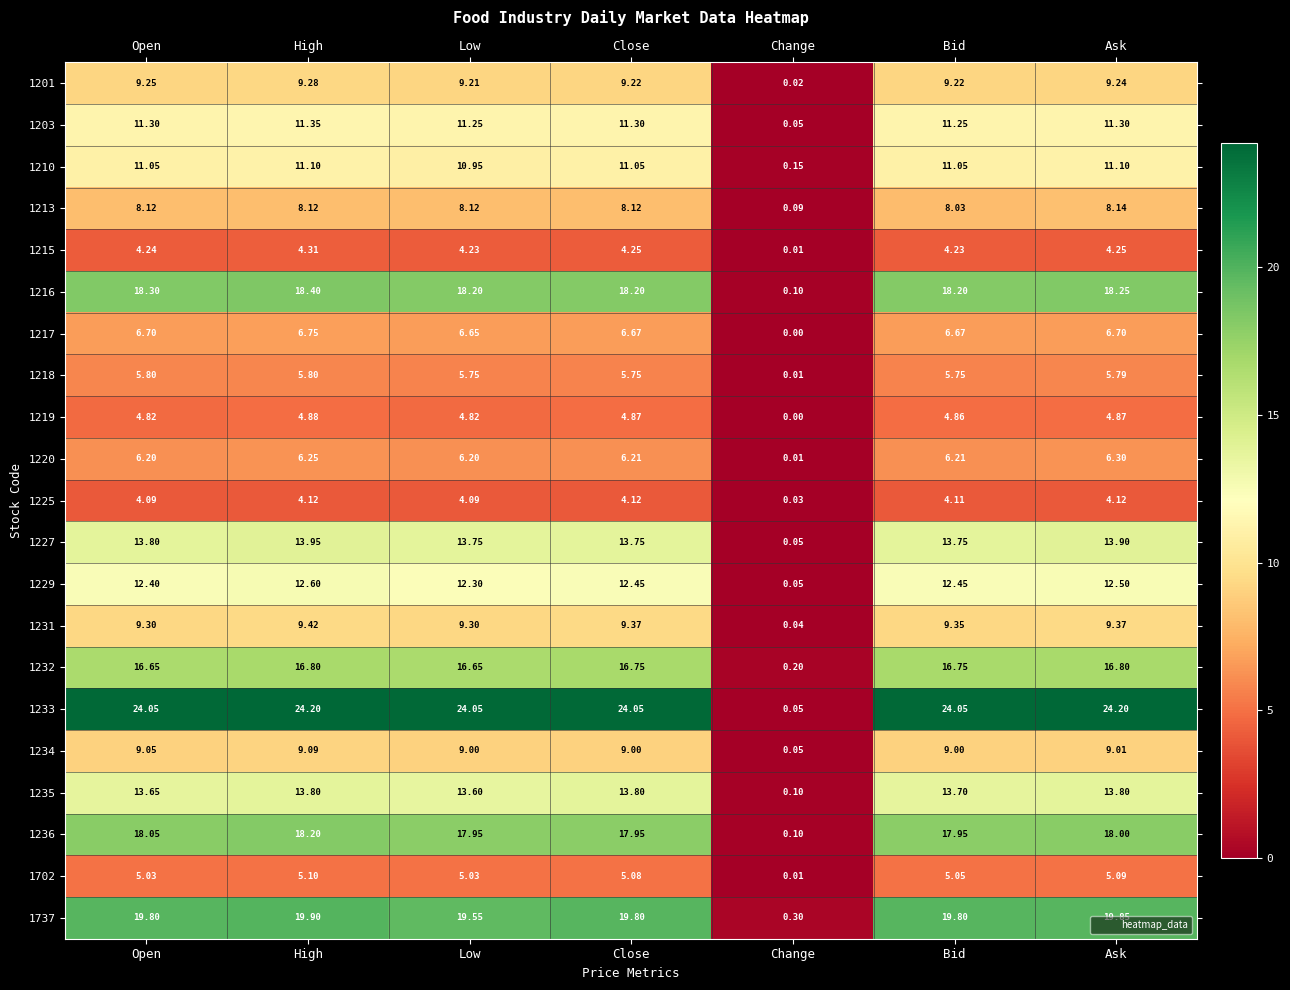

At which label does 1229 reach its peak?

High